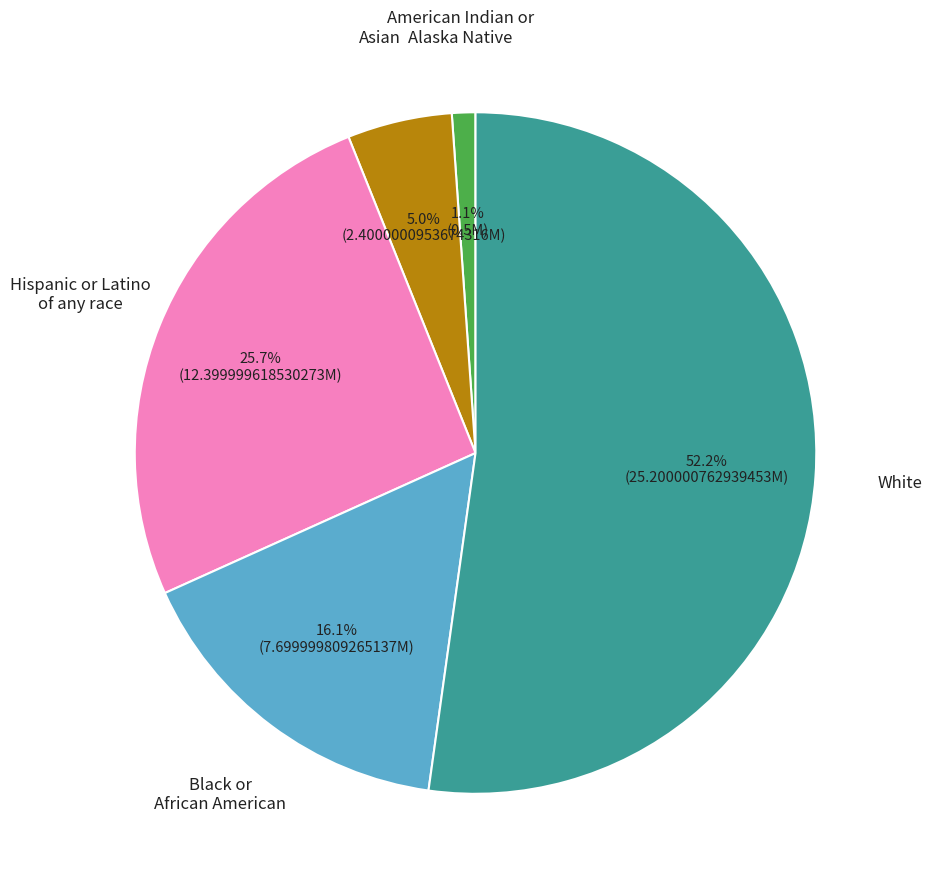

Does any single category account for the majority?

Yes